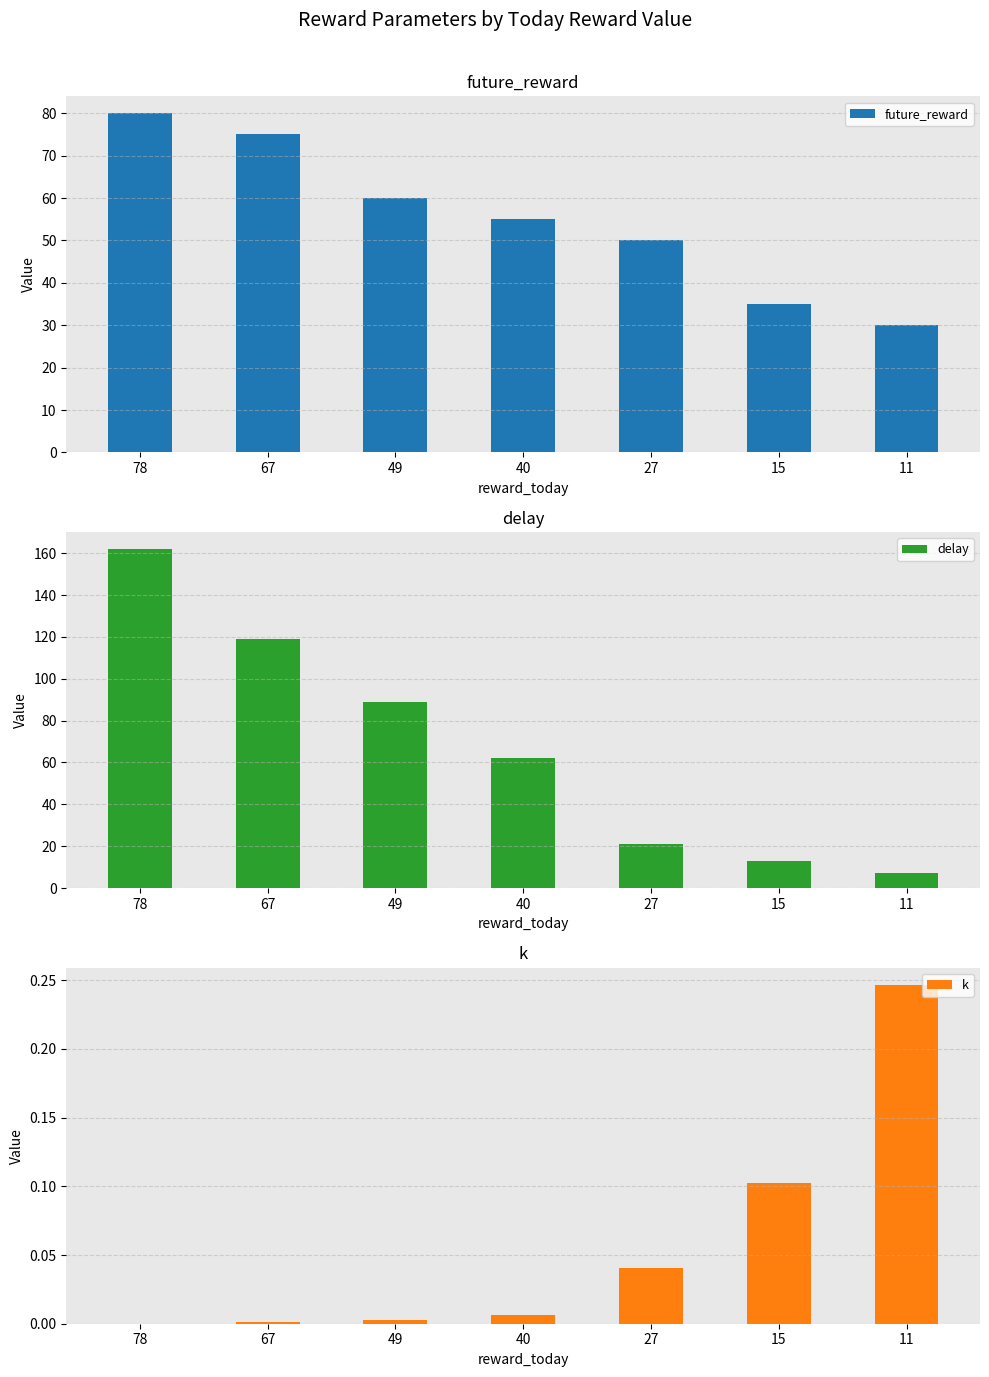

What is the average value of the k series?

0.1